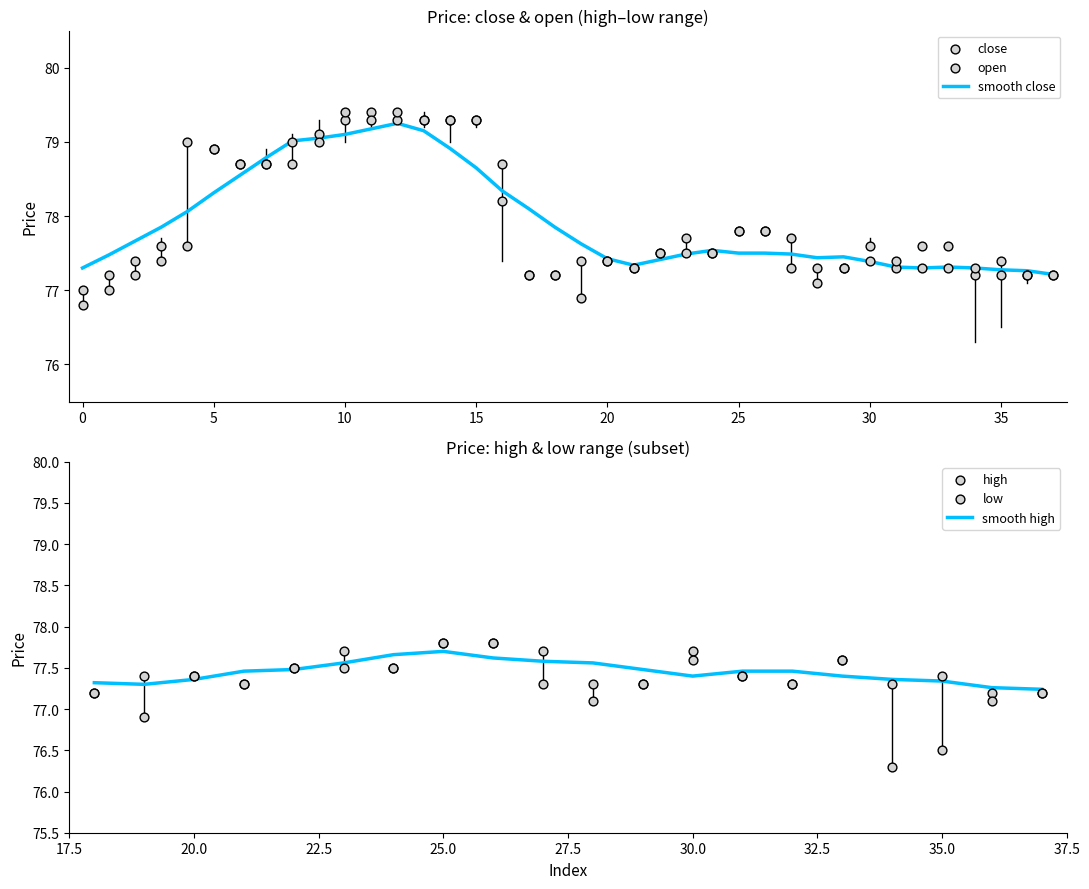

What is the minimum value for smooth close?

77.2